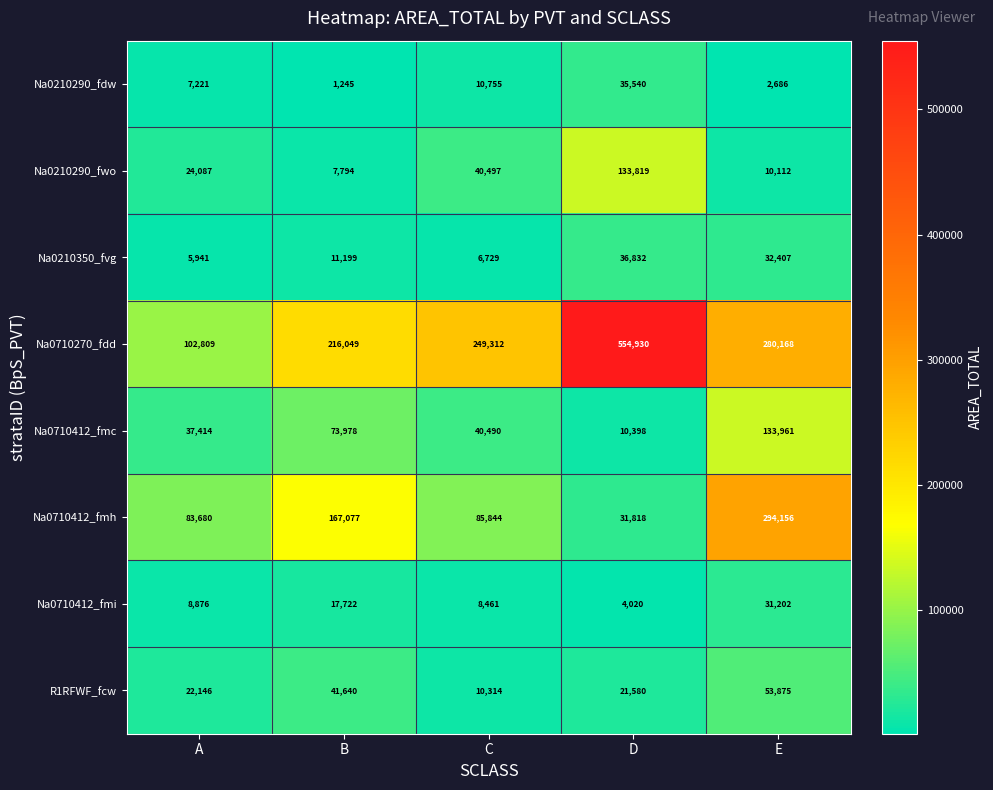

At which category is the sum across all series the highest?

E